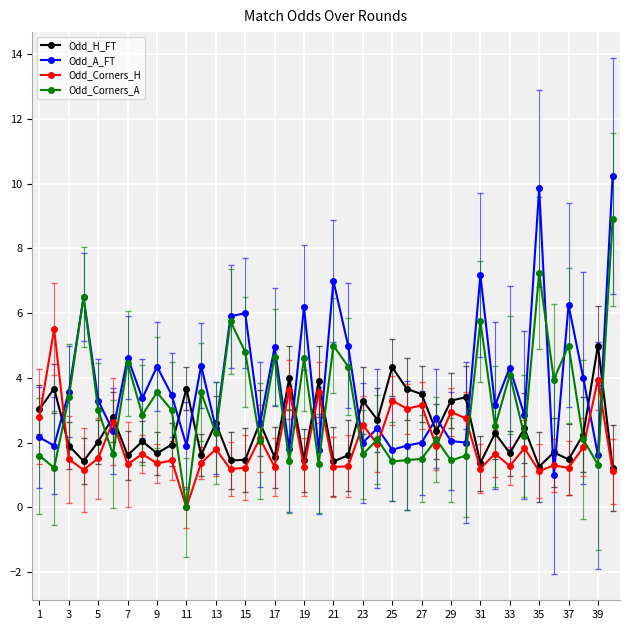

What is the lowest value of the Odd_A_FT series?

1.0